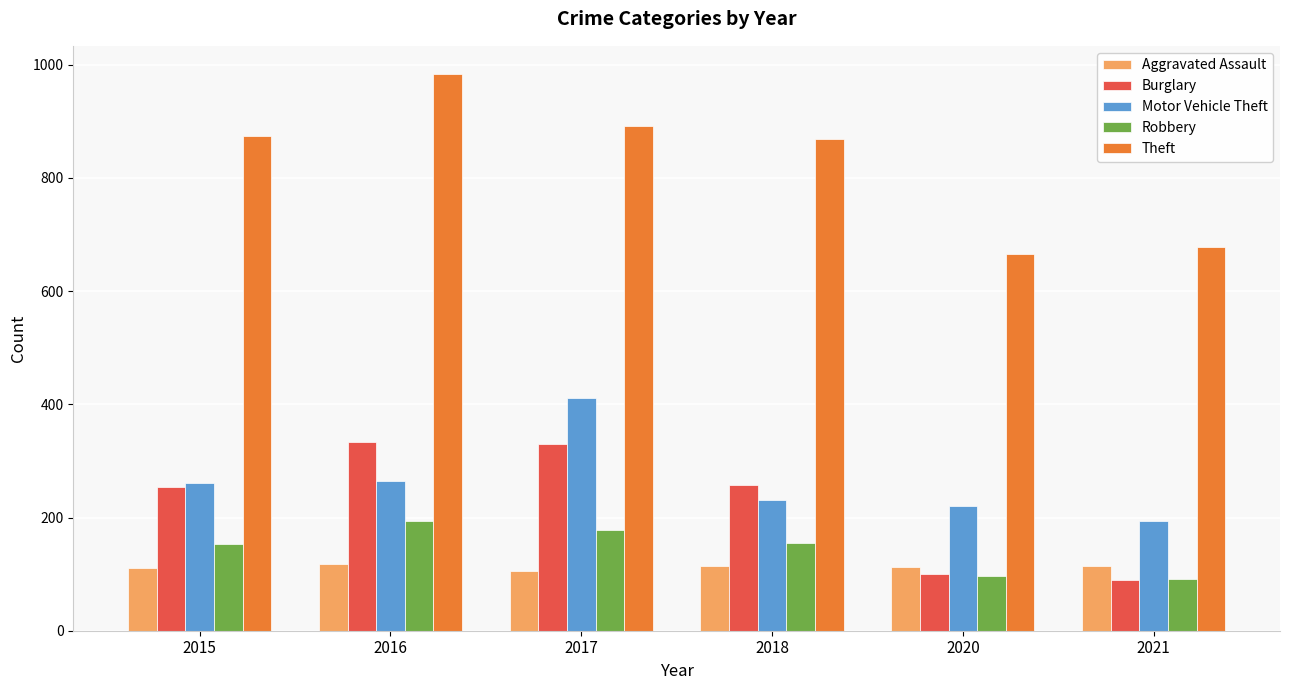

Is it true that Motor Vehicle Theft equals 261 at 2015?

True